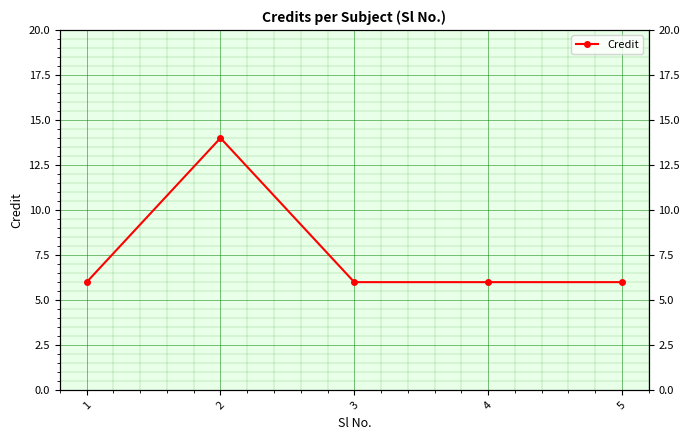

List the labels in order of value, smallest first.

1, 3, 4, 5, 2